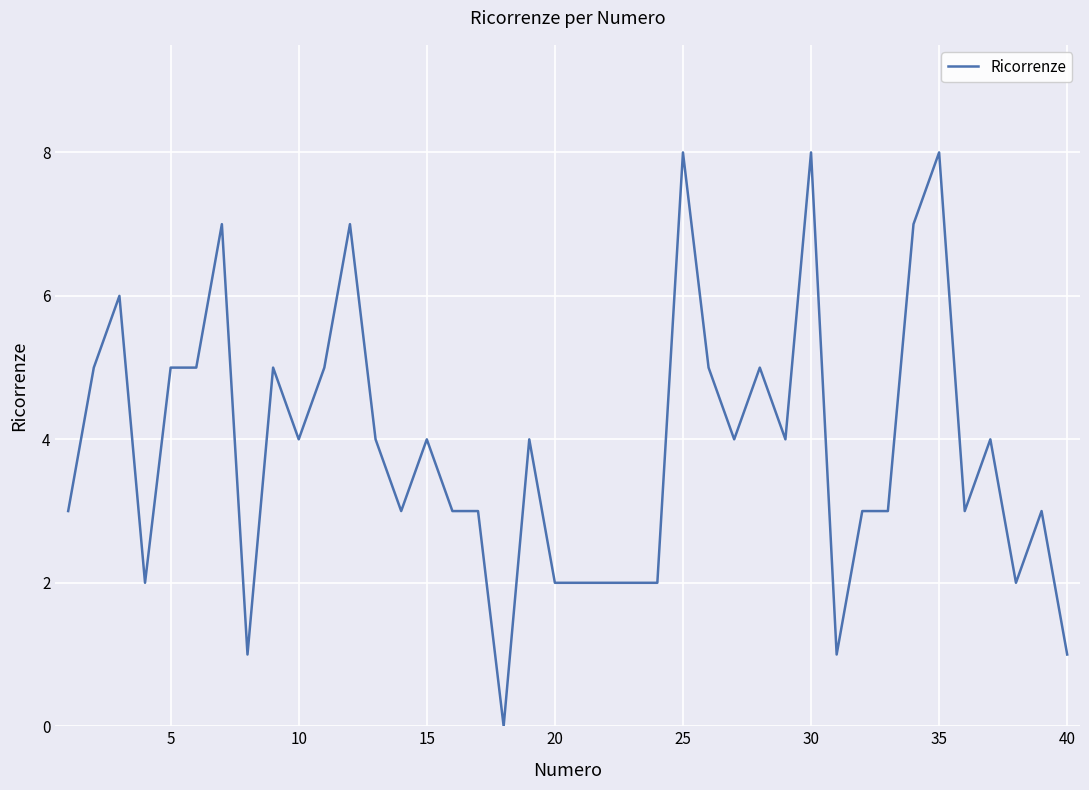

What is the difference between the maximum and minimum values?

8